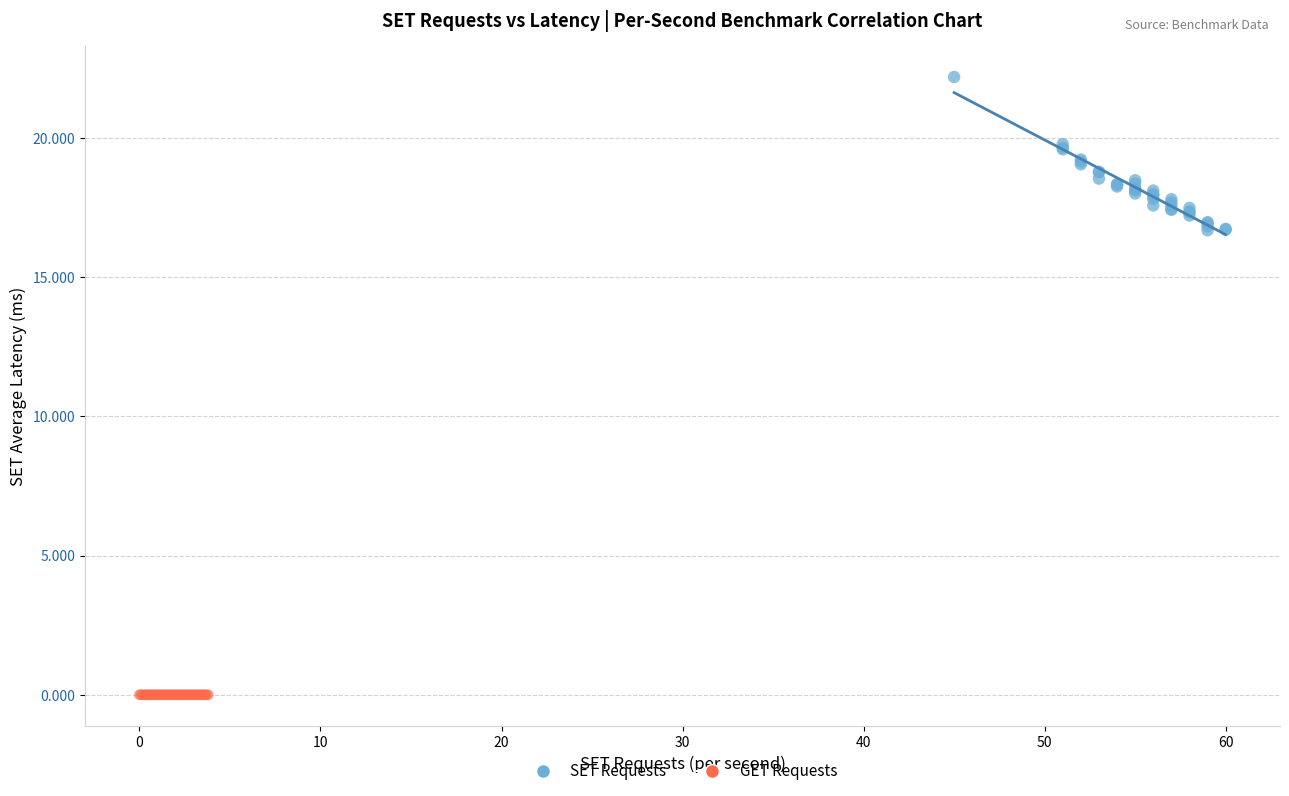

Which series contains the lowest Y value?

GET Requests